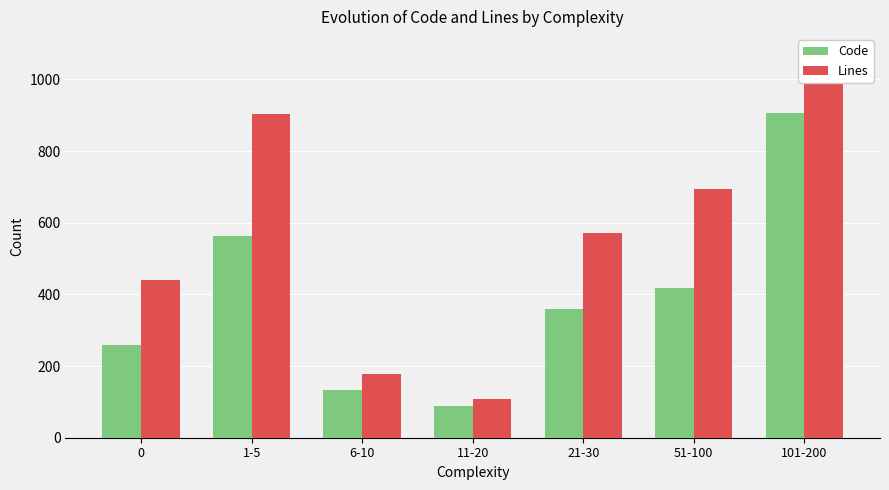

What is the smallest value displayed?

89